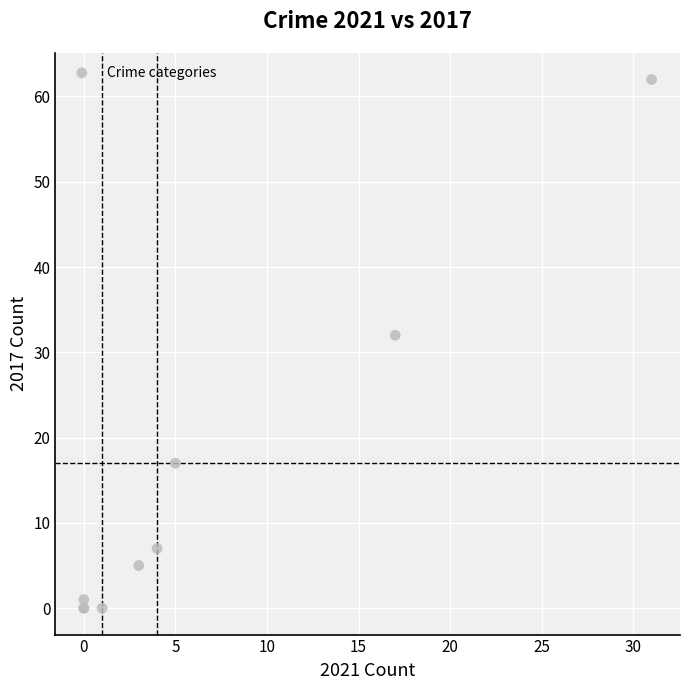

What Y value in the scatter plot is closest to 31?

32